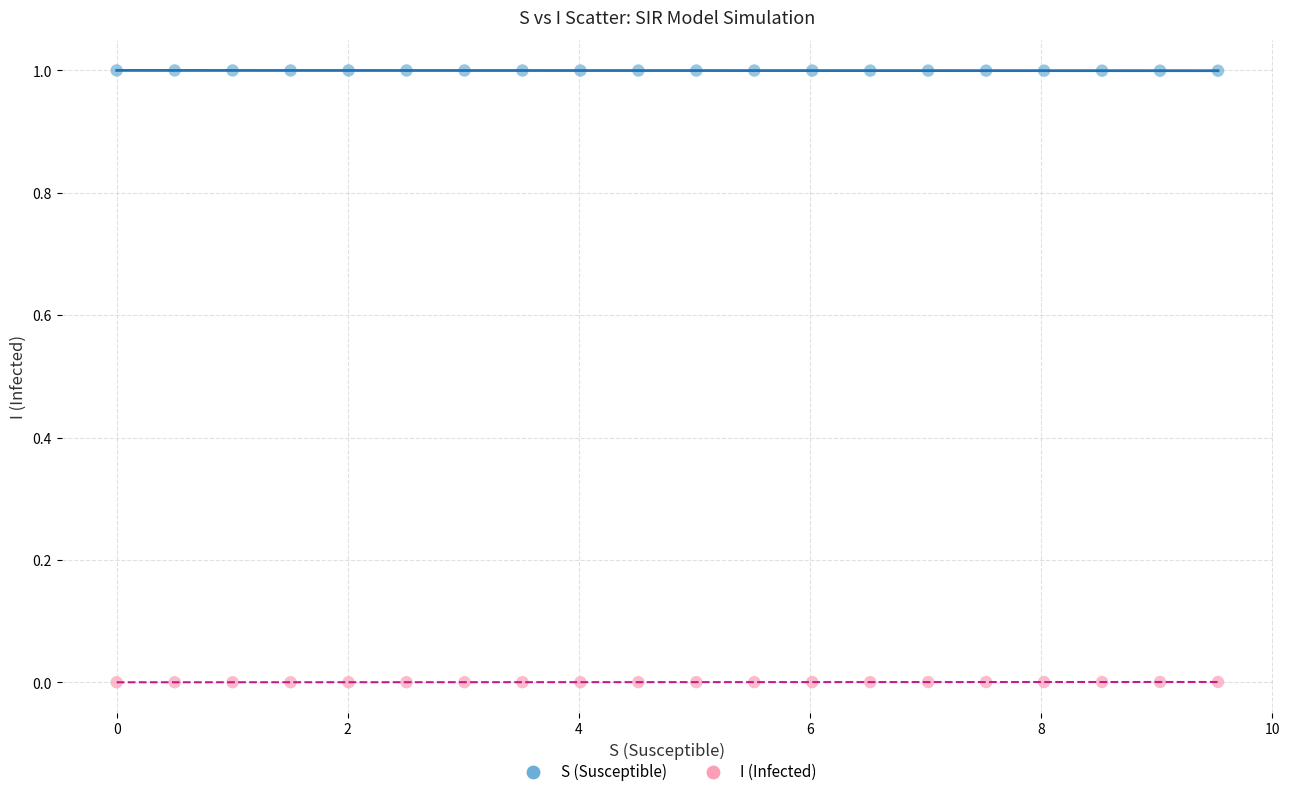

What are all the series names shown in the legend?

S (Susceptible), I (Infected)